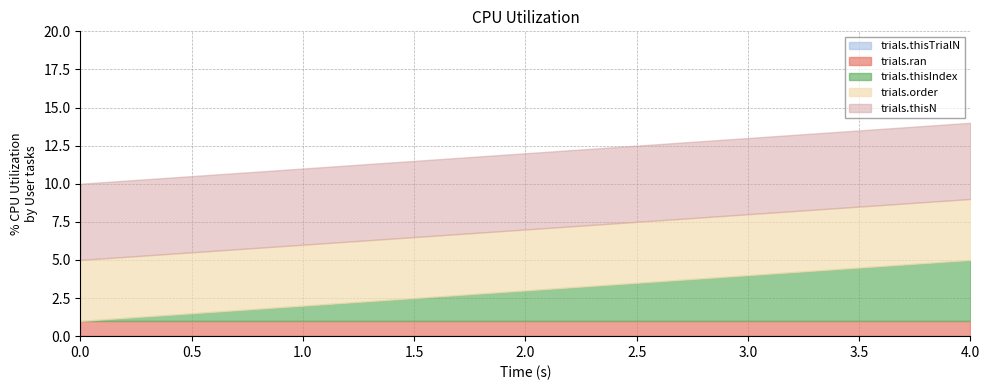

What is the value of the trials.thisIndex point at the 3rd from the left?

2